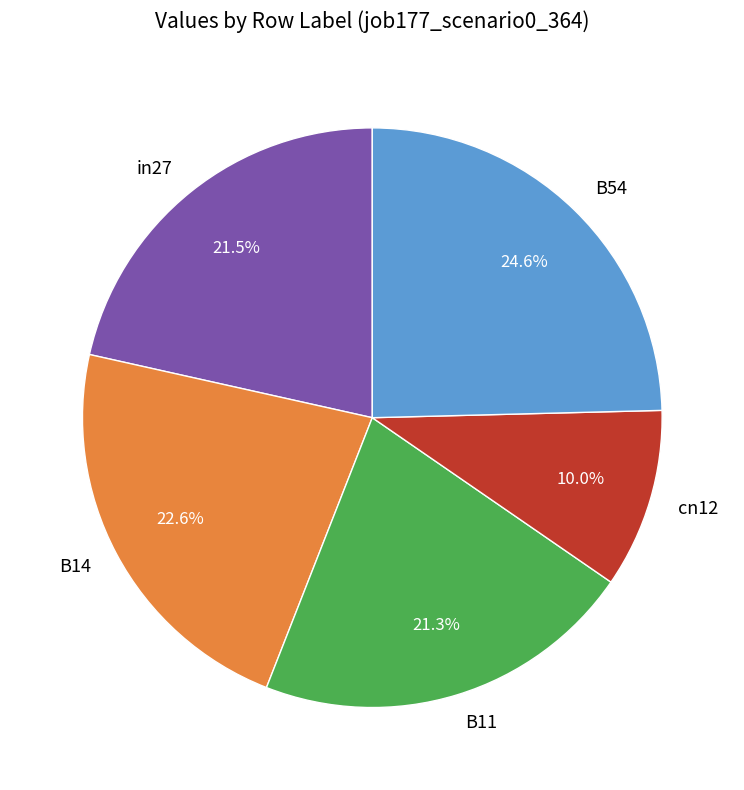

Which has a higher value, B14 or cn12?

B14